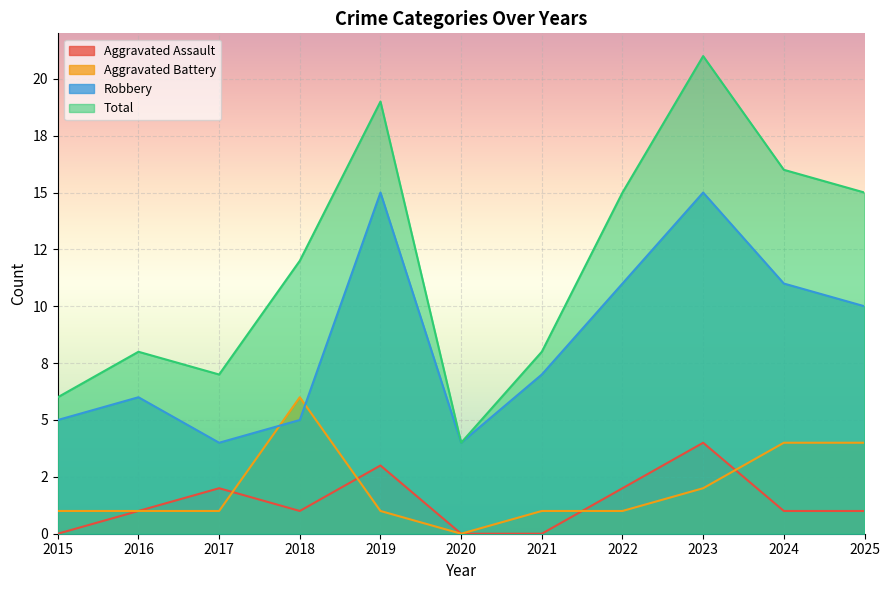

What is the approximate value of Aggravated Battery at 2017?

1